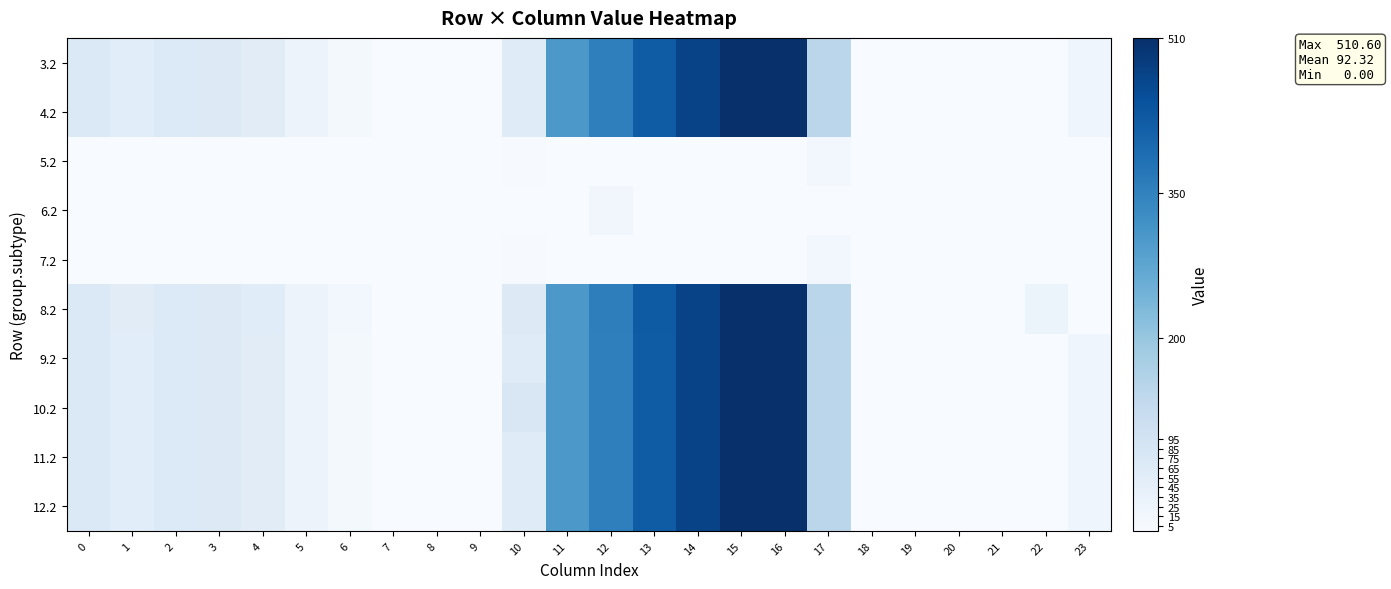

Reading left to right, extract all data points from this chart.

3.2: 0=70.1	1=55.7	2=68.5	3=64.0	4=57.4	5=28.0	6=11.8	7=0.0	8=0.0	9=0.0	10=60.4	11=303.6	12=354.2	13=423.4	14=470.4	15=508.8	16=509.6	17=145.4	18=0.0	19=0.0	20=0.0	21=0.0	22=0.0	23=21.2
4.2: 0=70.1	1=55.7	2=68.5	3=64.0	4=57.4	5=28.0	6=11.8	7=0.0	8=0.0	9=0.0	10=60.4	11=303.6	12=354.2	13=423.4	14=470.4	15=508.8	16=509.6	17=145.4	18=0.0	19=0.0	20=0.0	21=0.0	22=0.0	23=21.2
5.2: 0=0.0	1=0.0	2=0.0	3=0.0	4=0.0	5=0.0	6=0.0	7=0.0	8=0.0	9=0.0	10=2.7	11=0.0	12=0.0	13=0.0	14=0.0	15=0.0	16=0.0	17=13.4	18=0.0	19=0.0	20=0.0	21=0.0	22=0.0	23=0.0
6.2: 0=0.0	1=0.0	2=0.0	3=0.0	4=0.0	5=0.0	6=0.0	7=0.0	8=0.0	9=0.0	10=0.0	11=0.0	12=16.1	13=0.0	14=0.0	15=0.0	16=0.0	17=0.0	18=0.0	19=0.0	20=0.0	21=0.0	22=0.0	23=0.0
7.2: 0=0.0	1=0.0	2=0.0	3=0.0	4=0.0	5=0.0	6=0.0	7=0.0	8=0.0	9=0.0	10=2.7	11=0.0	12=0.0	13=0.0	14=0.0	15=0.0	16=0.0	17=13.4	18=0.0	19=0.0	20=0.0	21=0.0	22=0.0	23=0.0
8.2: 0=71.1	1=56.7	2=69.5	3=65.0	4=58.4	5=29.0	6=12.8	7=0.0	8=0.0	9=0.0	10=64.3	11=304.6	12=355.2	13=424.4	14=471.4	15=509.8	16=510.6	17=146.4	18=0.0	19=0.0	20=0.0	21=0.0	22=27.2	23=0.0
9.2: 0=70.1	1=55.7	2=68.5	3=64.0	4=57.4	5=28.0	6=11.8	7=0.0	8=0.0	9=0.0	10=60.4	11=303.6	12=354.2	13=423.4	14=470.4	15=508.8	16=509.6	17=145.4	18=0.0	19=0.0	20=0.0	21=0.0	22=0.0	23=21.2
10.2: 0=70.1	1=55.7	2=68.5	3=64.0	4=57.4	5=28.0	6=11.8	7=0.0	8=0.0	9=0.0	10=76.5	11=303.6	12=354.2	13=423.4	14=470.4	15=508.8	16=509.6	17=145.4	18=0.0	19=0.0	20=0.0	21=0.0	22=0.0	23=21.2
11.2: 0=70.1	1=55.7	2=68.5	3=64.0	4=57.4	5=28.0	6=11.8	7=0.0	8=0.0	9=0.0	10=60.4	11=303.6	12=354.2	13=423.4	14=470.4	15=508.8	16=509.6	17=145.4	18=0.0	19=0.0	20=0.0	21=0.0	22=0.0	23=21.2
12.2: 0=70.1	1=55.7	2=68.5	3=64.0	4=57.4	5=28.0	6=11.8	7=0.0	8=0.0	9=0.0	10=60.4	11=303.6	12=354.2	13=423.4	14=470.4	15=508.8	16=509.6	17=145.4	18=0.0	19=0.0	20=0.0	21=0.0	22=0.0	23=21.2